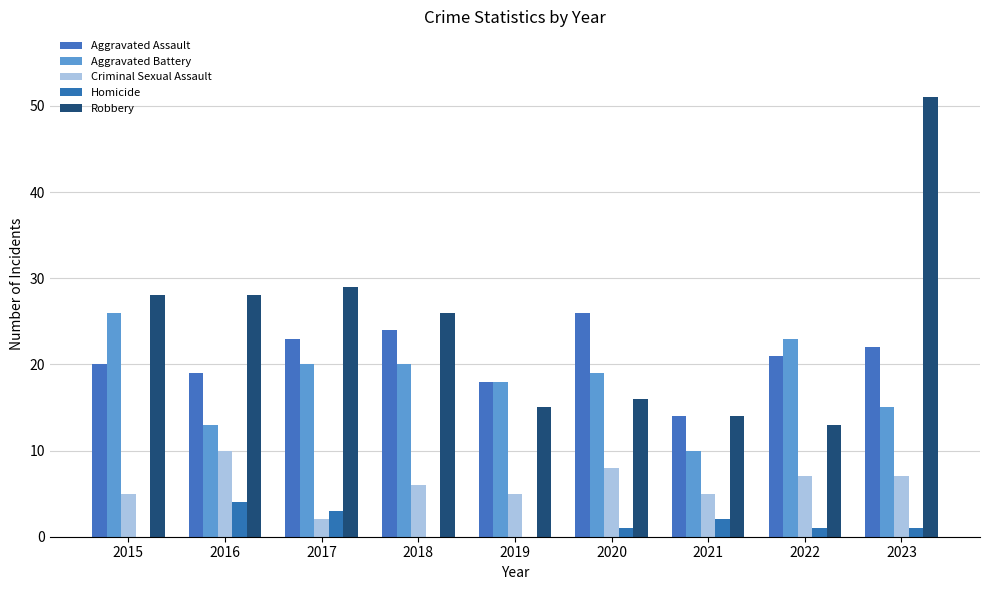

Where does the Aggravated Assault series first go above 21?

2017